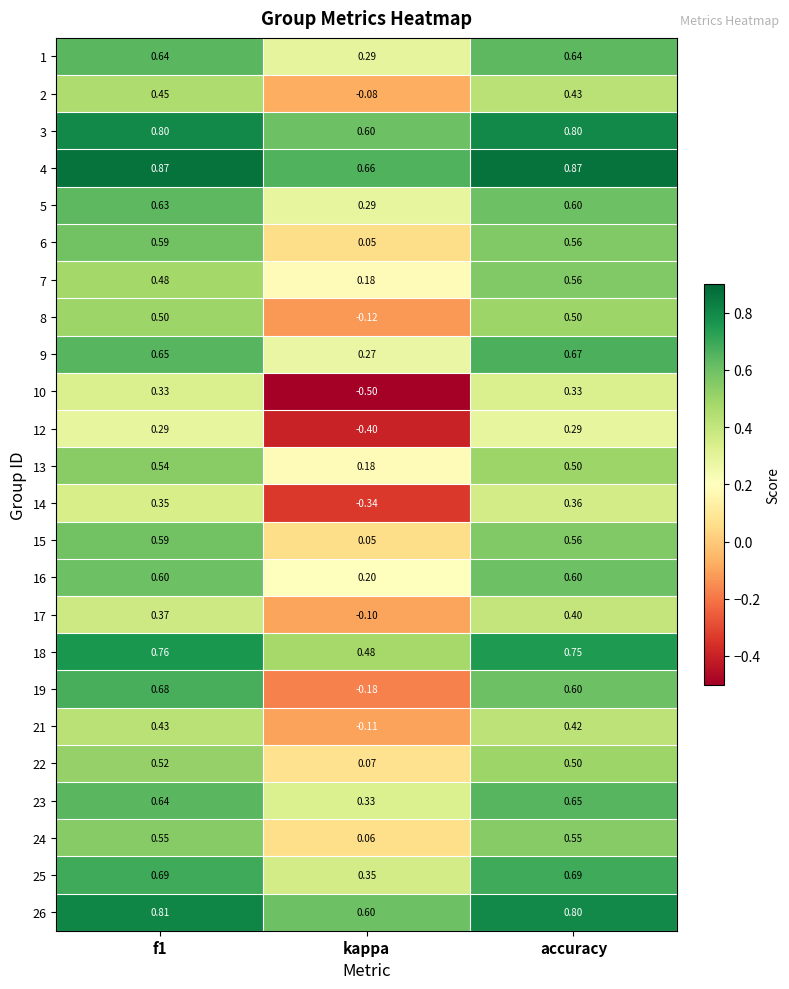

Which series has the largest total across all categories?

4